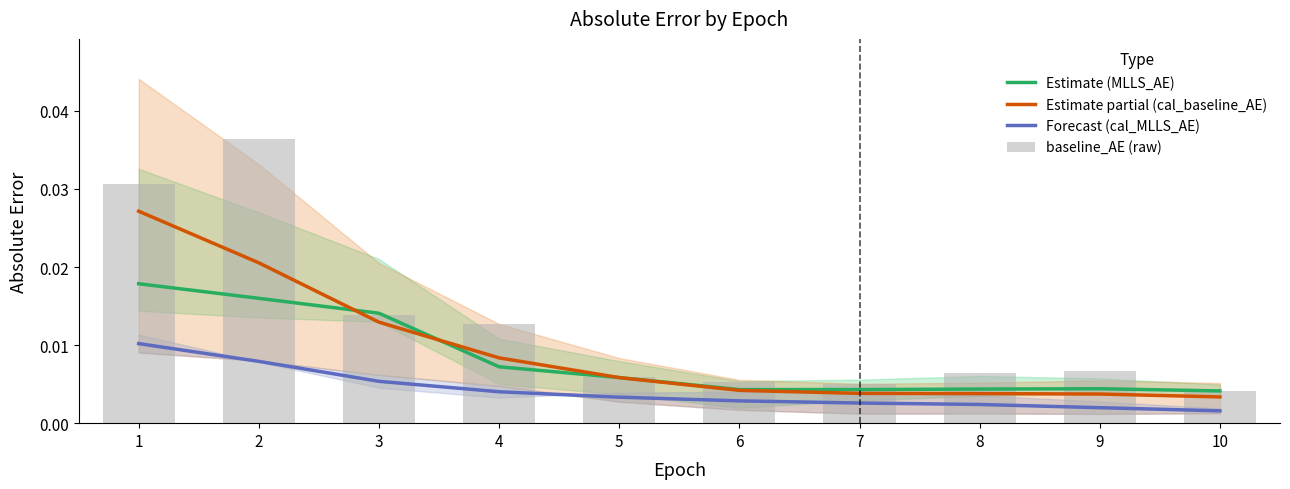

Which has a higher value, 1 or 6?

1